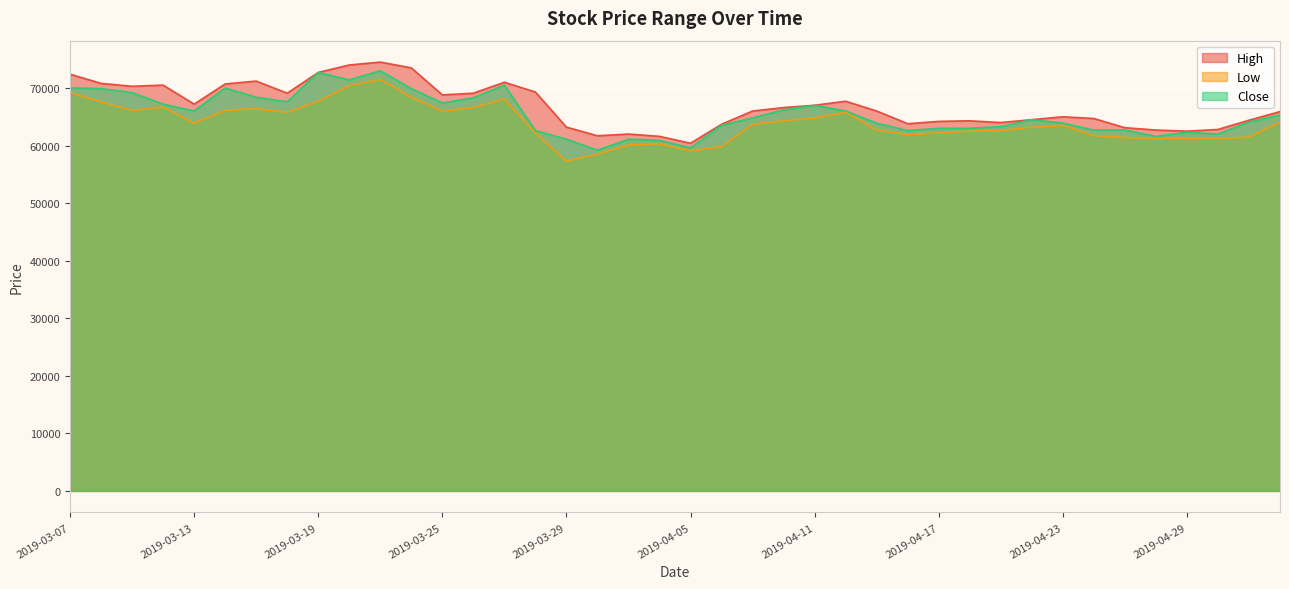

What is the value of the High point at the 30th from the left?

64300